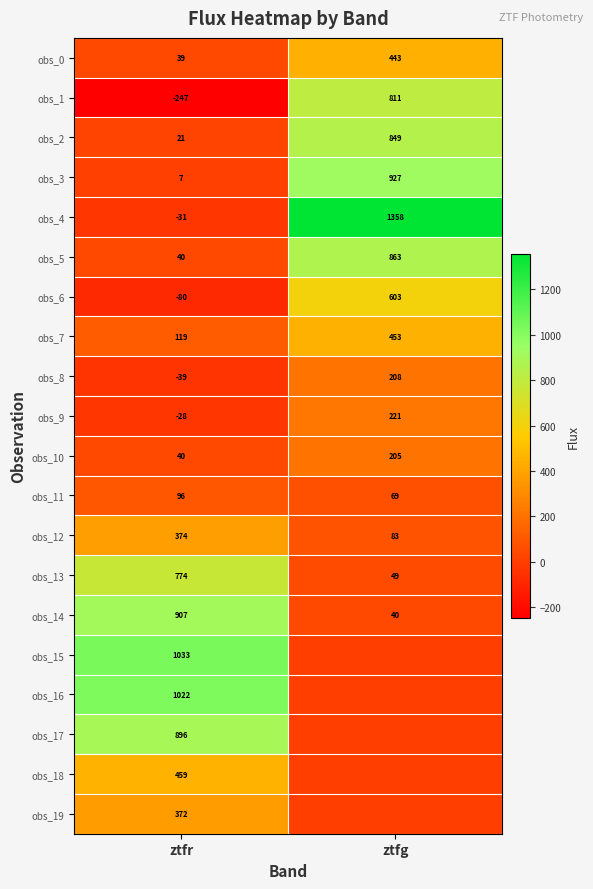

What is the total value across all series at ztfr?

5774